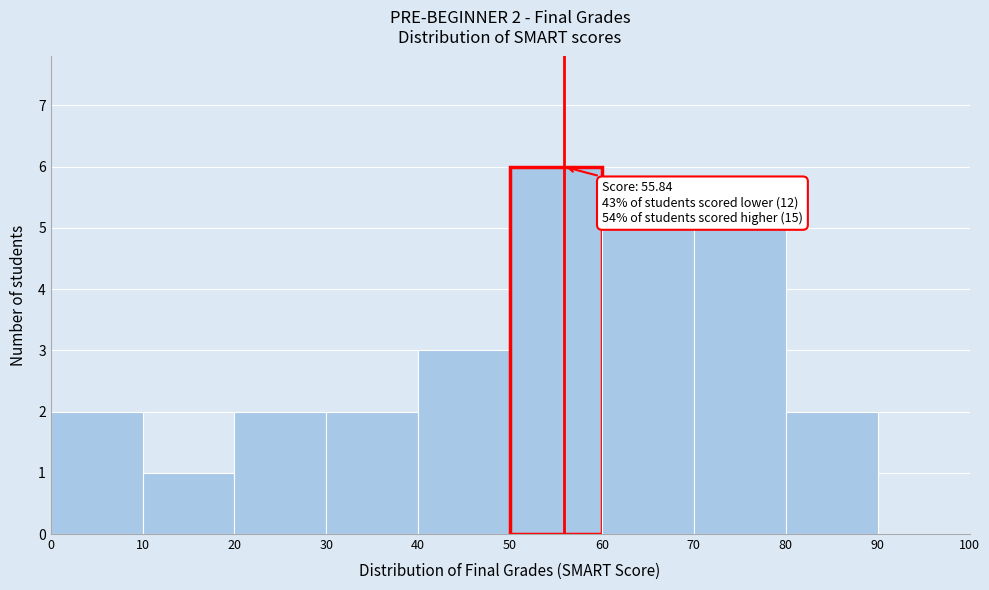

Over which range of the x-axis is the bar tallest?

50 to 60